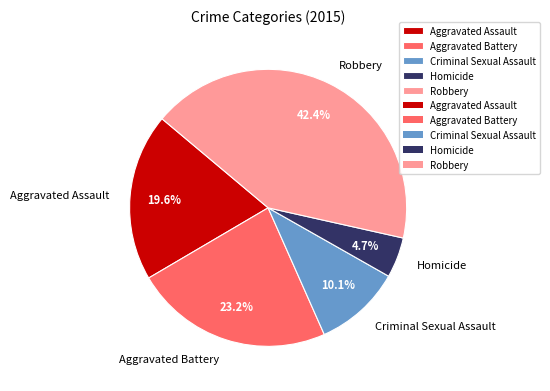

To the nearest percent, what is the combined percentage of Aggravated Assault and Robbery?

62%